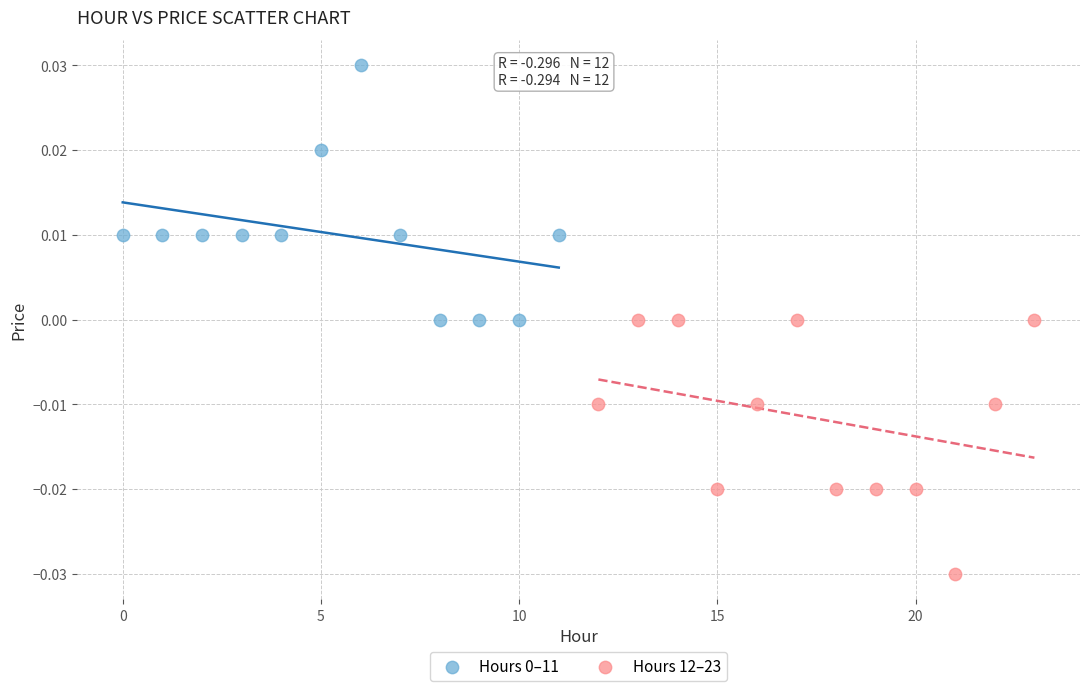

Which series reaches the minimum Y coordinate?

Hours 12–23